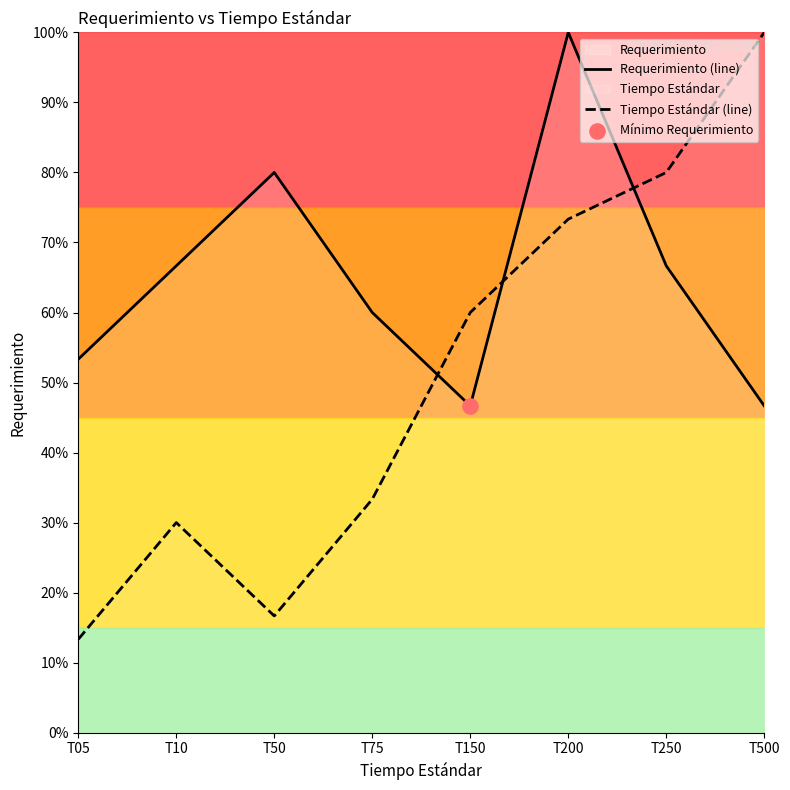

The value of Requerimiento (line) at T200 is 35.3. True or false?

False